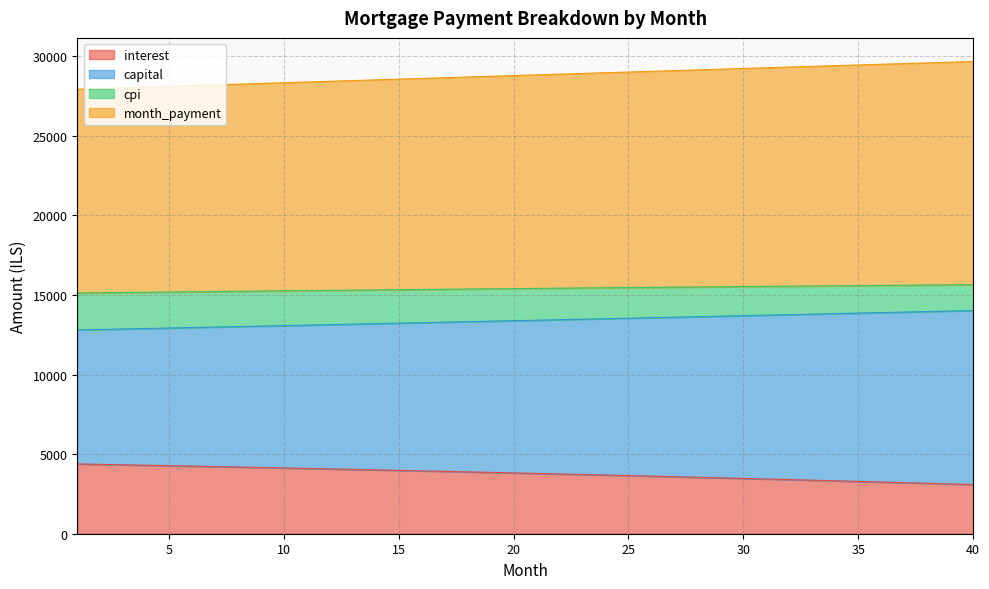

What is the difference between the maximum and minimum values in the interest series?

1295.0